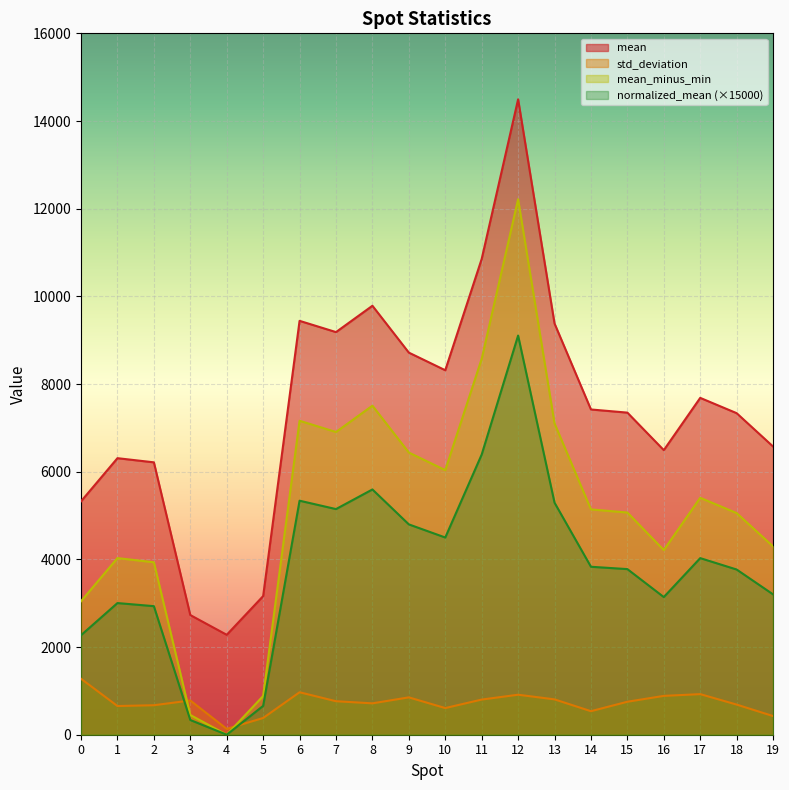

What is the difference between the second highest and minimum values in the mean series?

8574.2